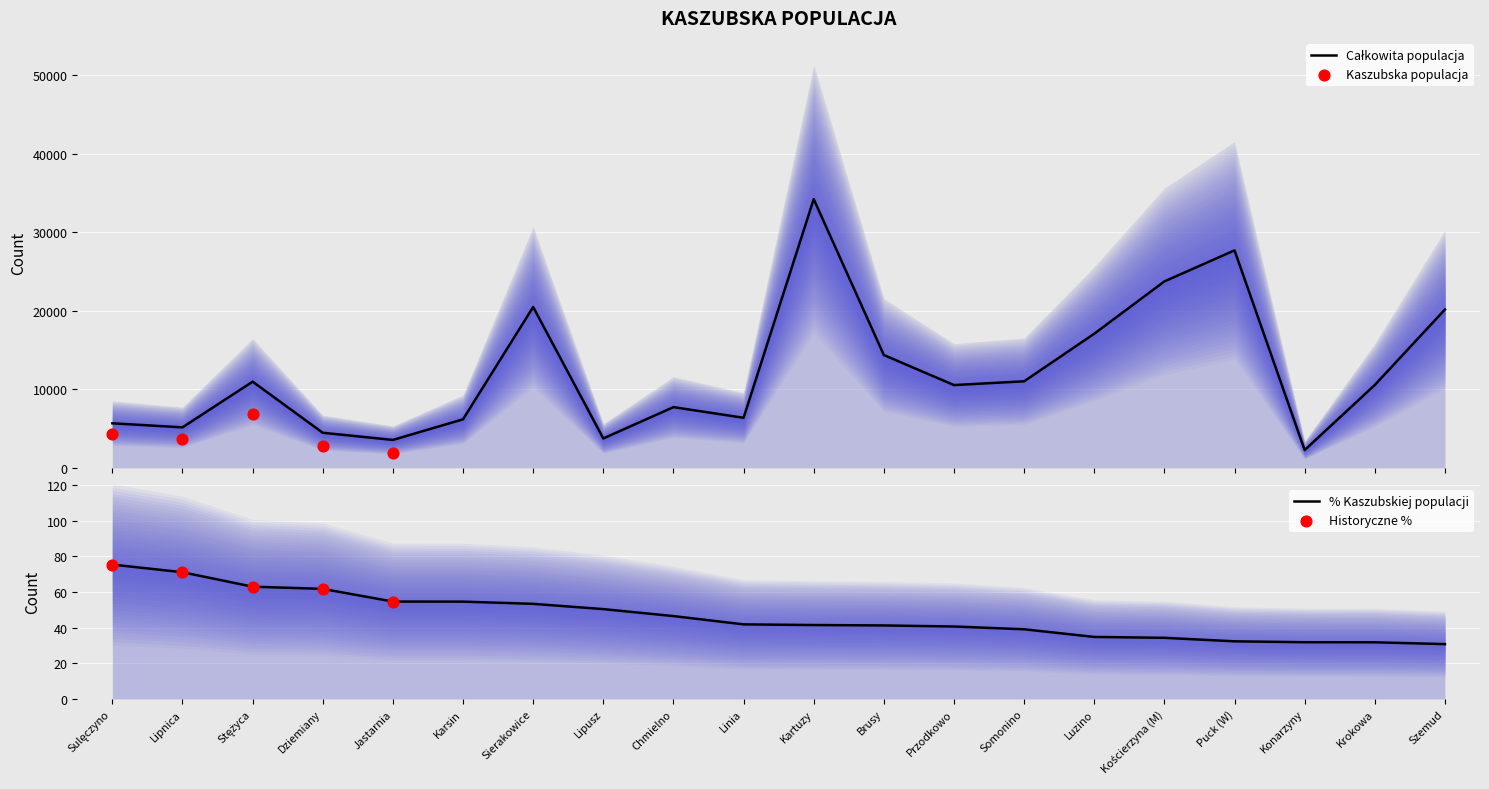

Which has a higher value, Somonino or Chmielno?

Somonino